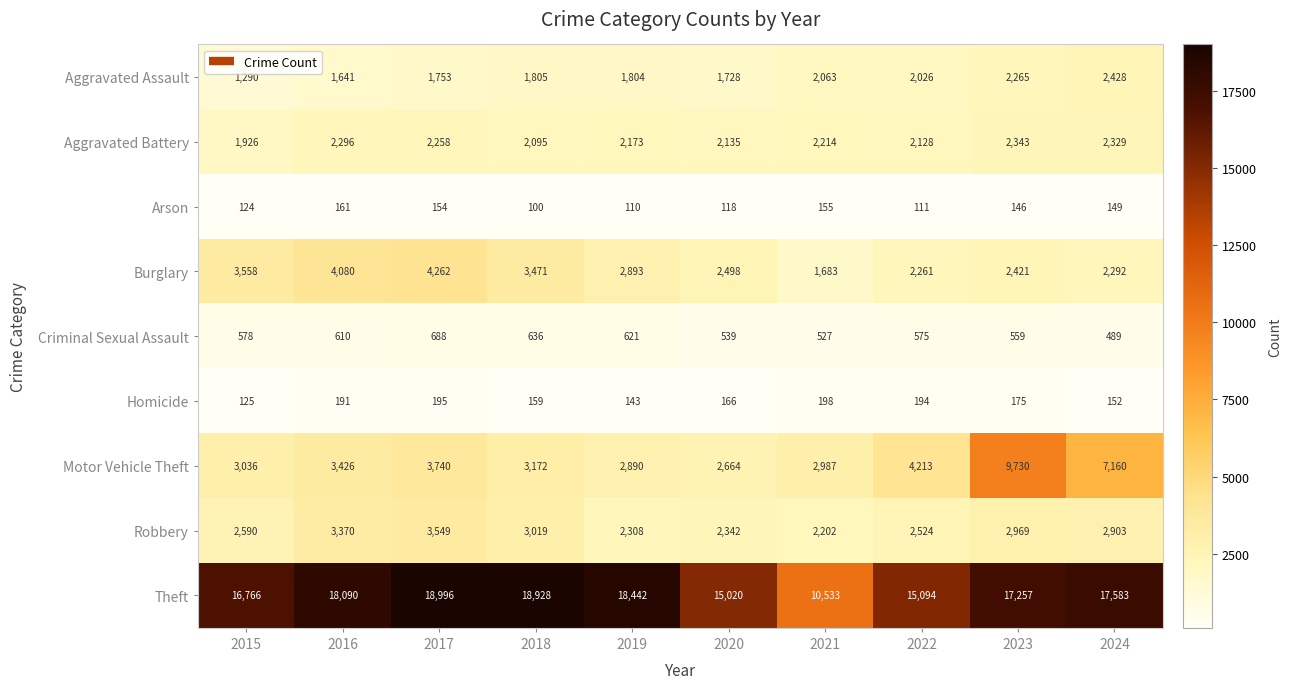

What is the lowest value of the Homicide series?

125